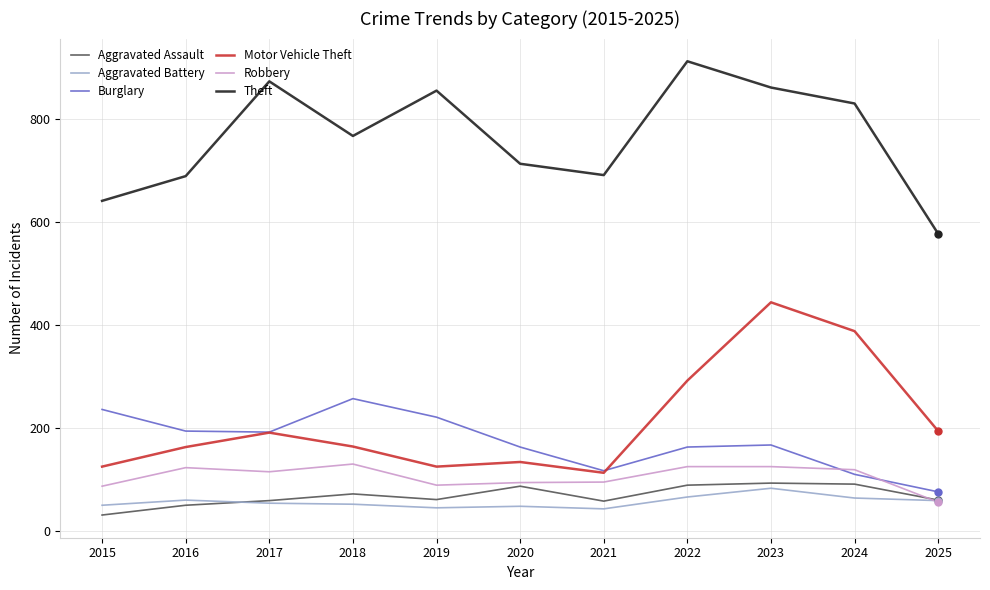

What is the minimum value shown in the chart?

31